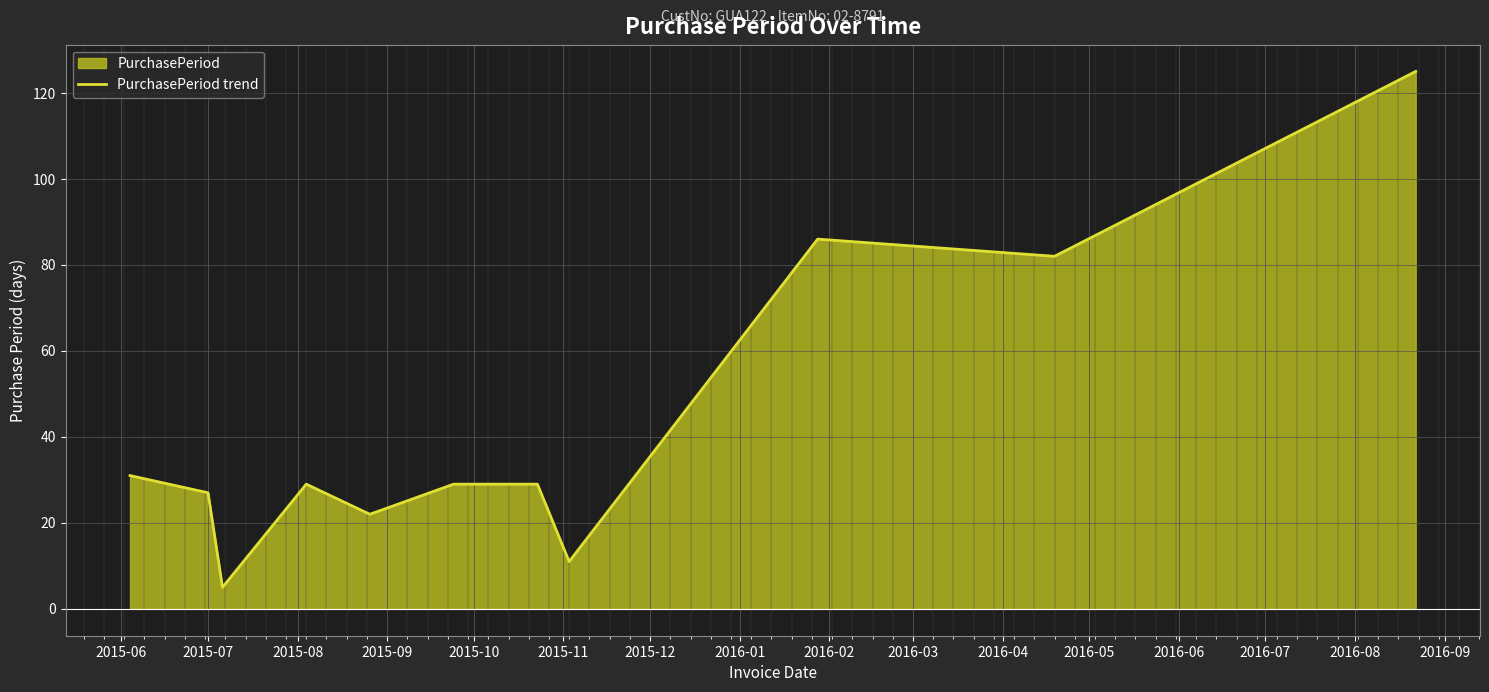

How many lines are shown in the chart?

1